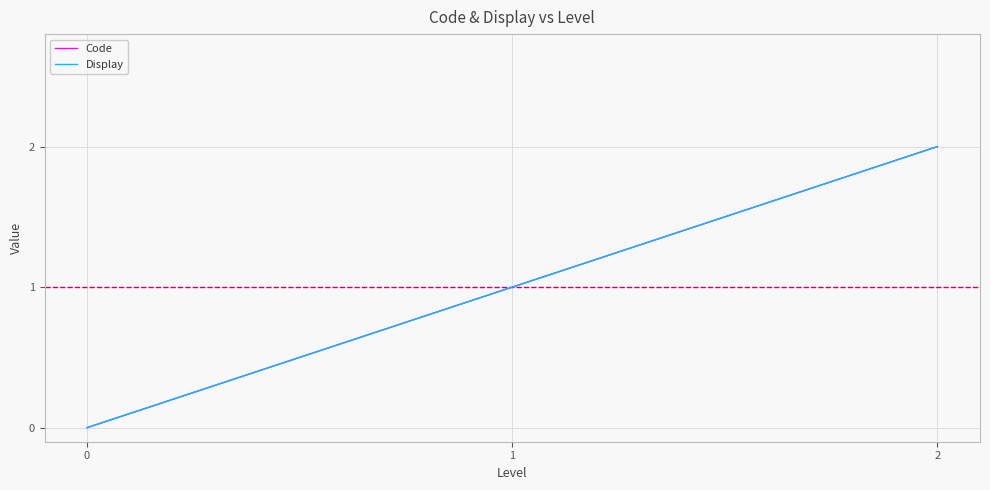

Which category has the highest value in the Code series?

2